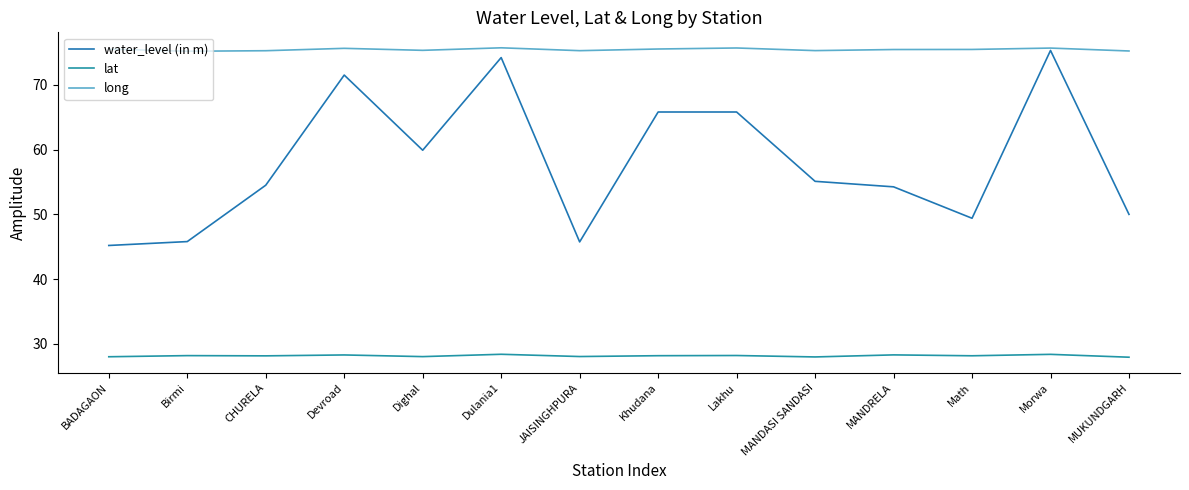

Reading left to right, list all the values displayed in this chart.

water_level (in m): 45.2	45.8	54.5	71.5	59.9	74.2	45.8	65.8	65.8	55.1	54.2	49.4	75.3	50.0
lat: 28.0	28.2	28.2	28.3	28.0	28.4	28.1	28.2	28.2	28.0	28.3	28.2	28.4	28.0
long: 75.5	75.2	75.3	75.6	75.3	75.7	75.3	75.5	75.7	75.3	75.4	75.5	75.7	75.2